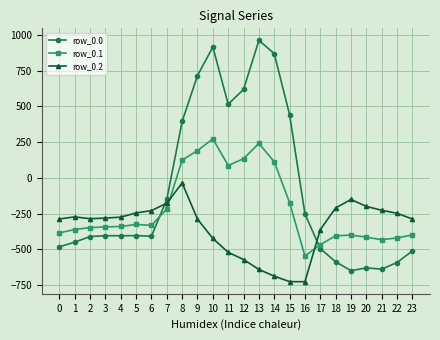

What is the average value of the row_0.2 series?

-348.1